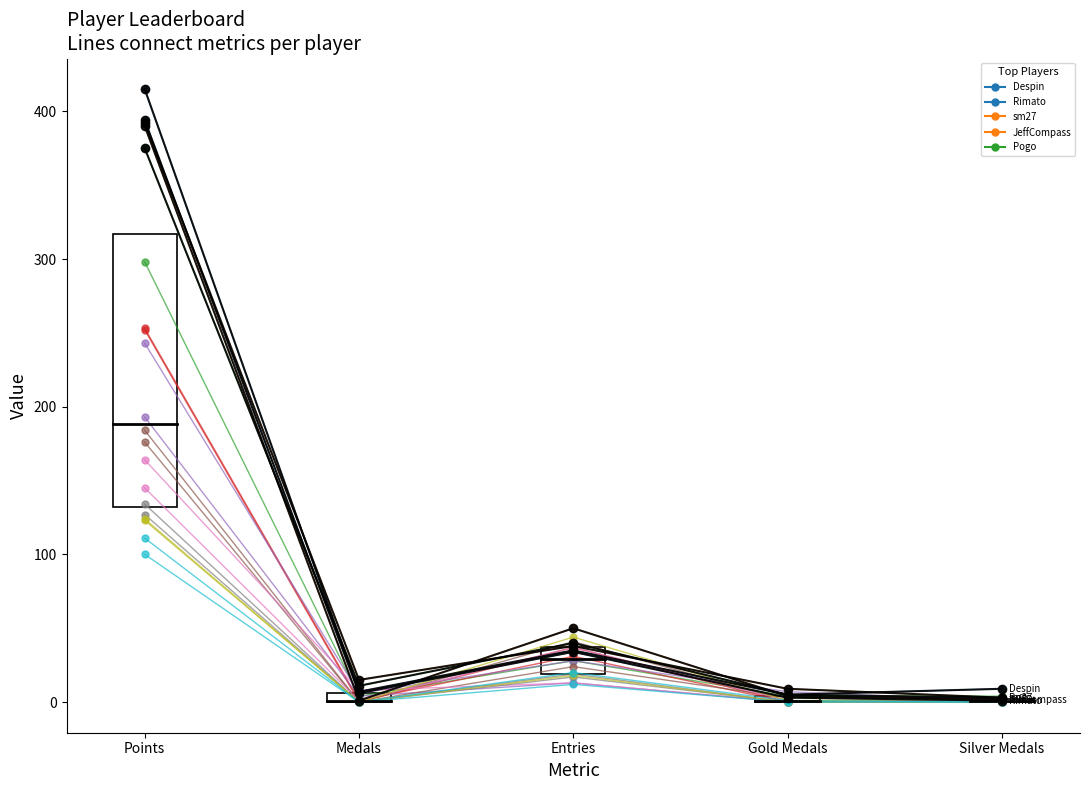

Reading left to right, what are all the values shown in this chart?

Points: Despin=415	Rimato=394	sm27=392	JeffCompass=390	Pogo=375	Larvi=298	peaches=253	RSW=252	toburr=243	JJsrl=193	ModestTomato=184	Libre=176	SidedWilliams=164	Jukatox=145	Tom$=134	PK=127	mdmason85=124	GravityBeatle=123	Derp=111	Dex=100
Medals: Despin=7	Rimato=6	sm27=15	JeffCompass=1	Pogo=11	Larvi=4	peaches=1	RSW=0	toburr=6	JJsrl=4	ModestTomato=0	Libre=0	SidedWilliams=8	Jukatox=1	Tom$=0	PK=0	mdmason85=0	GravityBeatle=0	Derp=0	Dex=0
Entries: Despin=35	Rimato=34	sm27=38	JeffCompass=50	Pogo=40	Larvi=28	peaches=31	RSW=37	toburr=28	JJsrl=13	ModestTomato=24	Libre=41	SidedWilliams=13	Jukatox=37	Tom$=17	PK=19	mdmason85=18	GravityBeatle=44	Derp=20	Dex=12
col_3: Despin=5	Rimato=3	sm27=9	JeffCompass=4	Pogo=5	Larvi=4	peaches=0	RSW=0	toburr=7	JJsrl=0	ModestTomato=3	Libre=1	SidedWilliams=0	Jukatox=1	Tom$=0	PK=0	mdmason85=0	GravityBeatle=1	Derp=1	Dex=0
col_4: Despin=9	Rimato=1	sm27=3	JeffCompass=2	Pogo=3	Larvi=4	peaches=0	RSW=1	toburr=1	JJsrl=2	ModestTomato=2	Libre=0	SidedWilliams=0	Jukatox=0	Tom$=2	PK=0	mdmason85=0	GravityBeatle=2	Derp=0	Dex=0